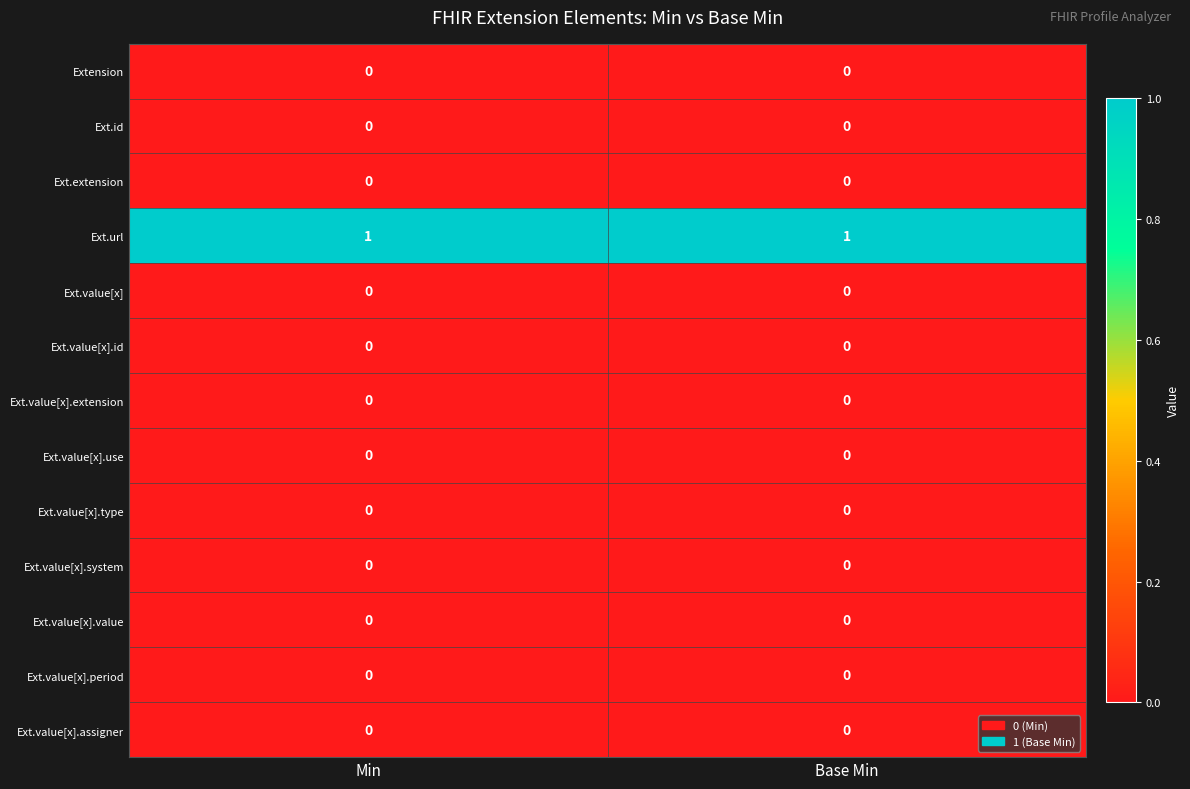

How many categories are shown in the chart?

2